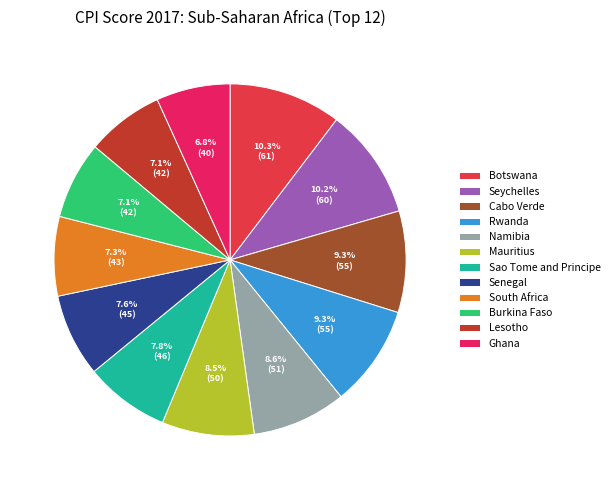

Count the number of slices in the pie.

12